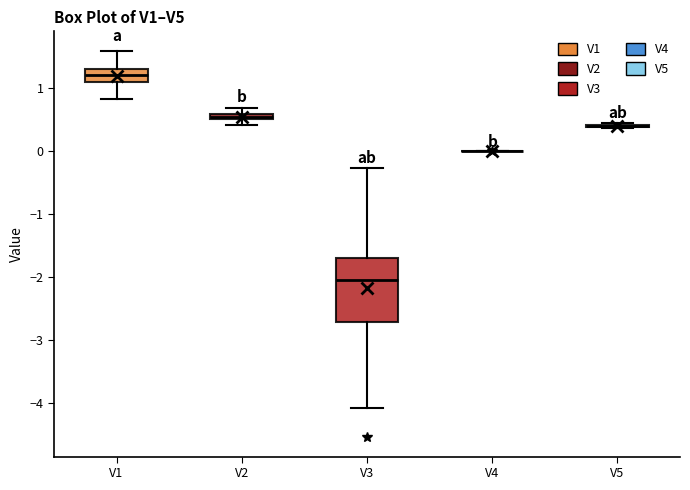

Which box is the tallest, from its lower edge to its upper edge?

V3